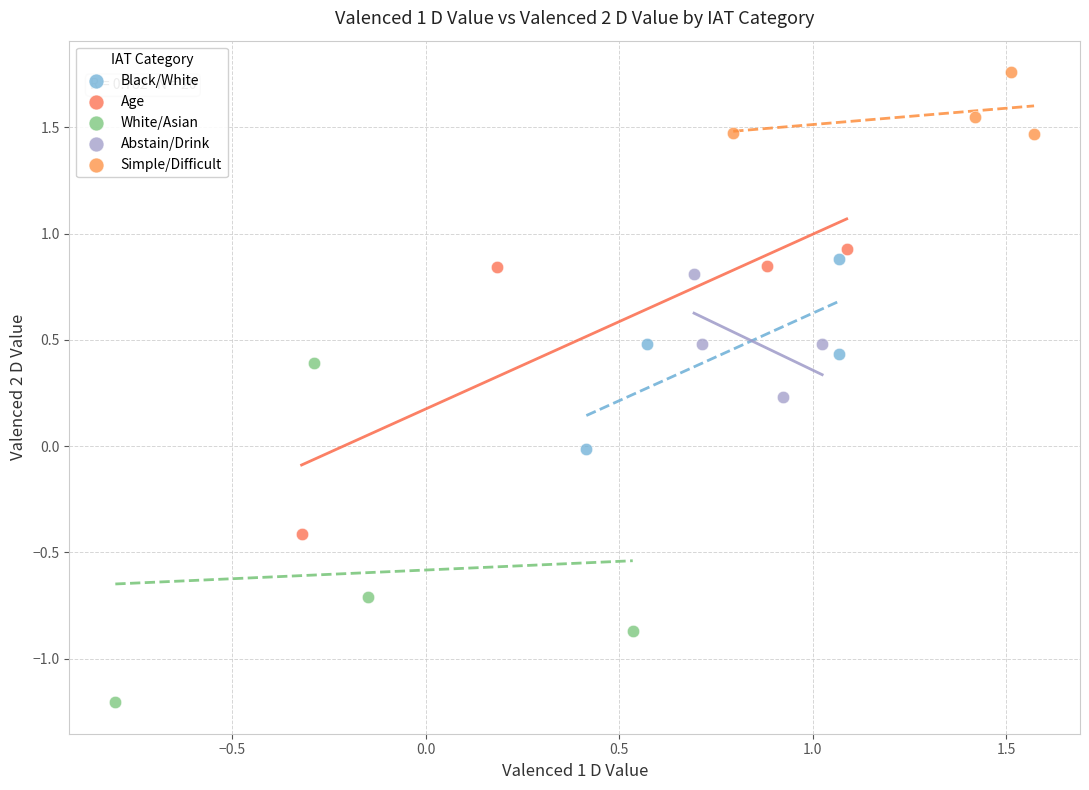

Which series reaches the minimum Y coordinate?

White/Asian